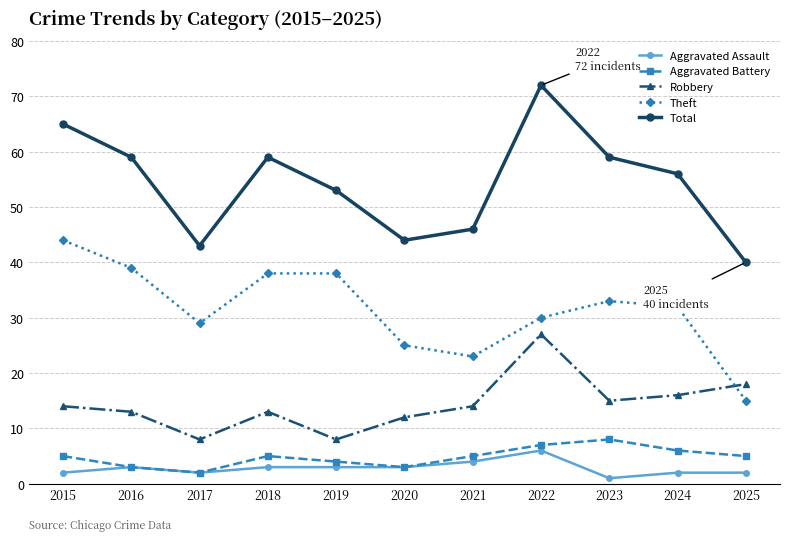

Reading left to right, transcribe all the data shown in this chart.

Aggravated Assault: 2	3	2	3	3	3	4	6	1	2	2
Aggravated Battery: 5	3	2	5	4	3	5	7	8	6	5
Robbery: 14	13	8	13	8	12	14	27	15	16	18
Theft: 44	39	29	38	38	25	23	30	33	32	15
Total: 65	59	43	59	53	44	46	72	59	56	40